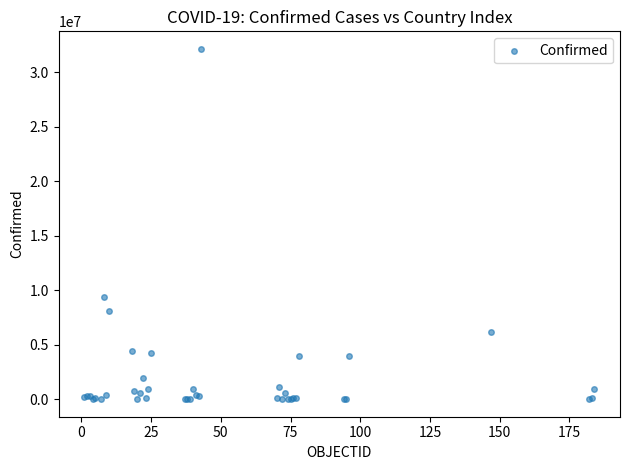

What Y value in the scatter plot is closest to 16068870?

9367172